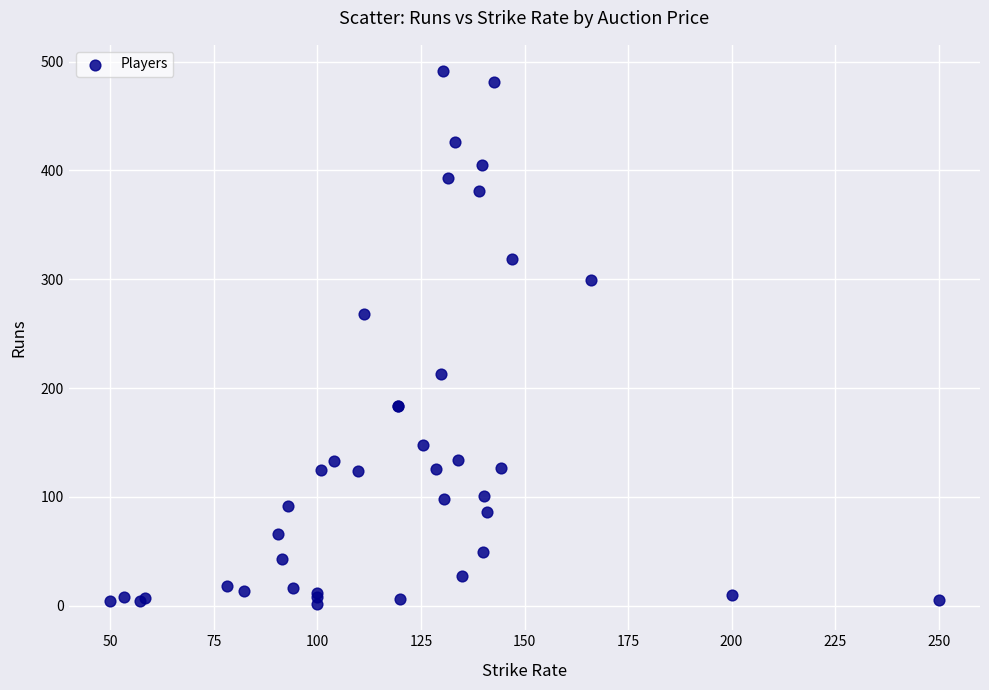

What Y value in the scatter plot is closest to 246?

268